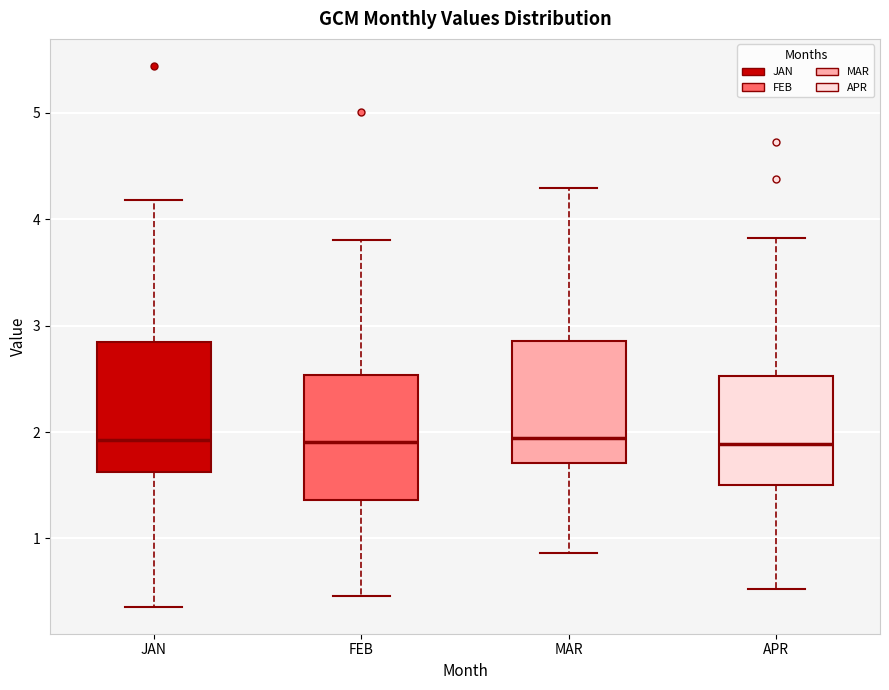

Reading left to right, read every box against the y-axis: the position of its median line, the range the box covers, and the ends of its whiskers. The values are not printed on the chart, so give them approximately, as read against the axis.

JAN: median 1.9, box 1.6 to 2.8, whiskers 0.4 to 4.2
FEB: median 1.9, box 1.4 to 2.5, whiskers 0.5 to 3.8
MAR: median 1.9, box 1.7 to 2.9, whiskers 0.9 to 4.3
APR: median 1.9, box 1.5 to 2.5, whiskers 0.5 to 3.8